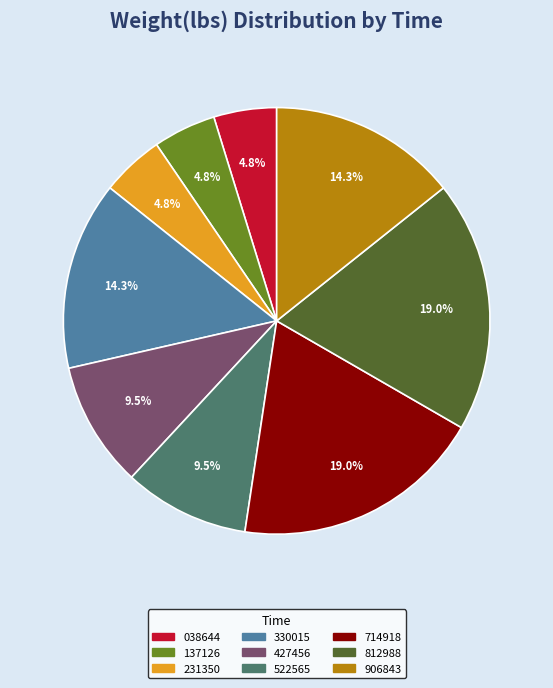

Does any single category account for the majority?

No